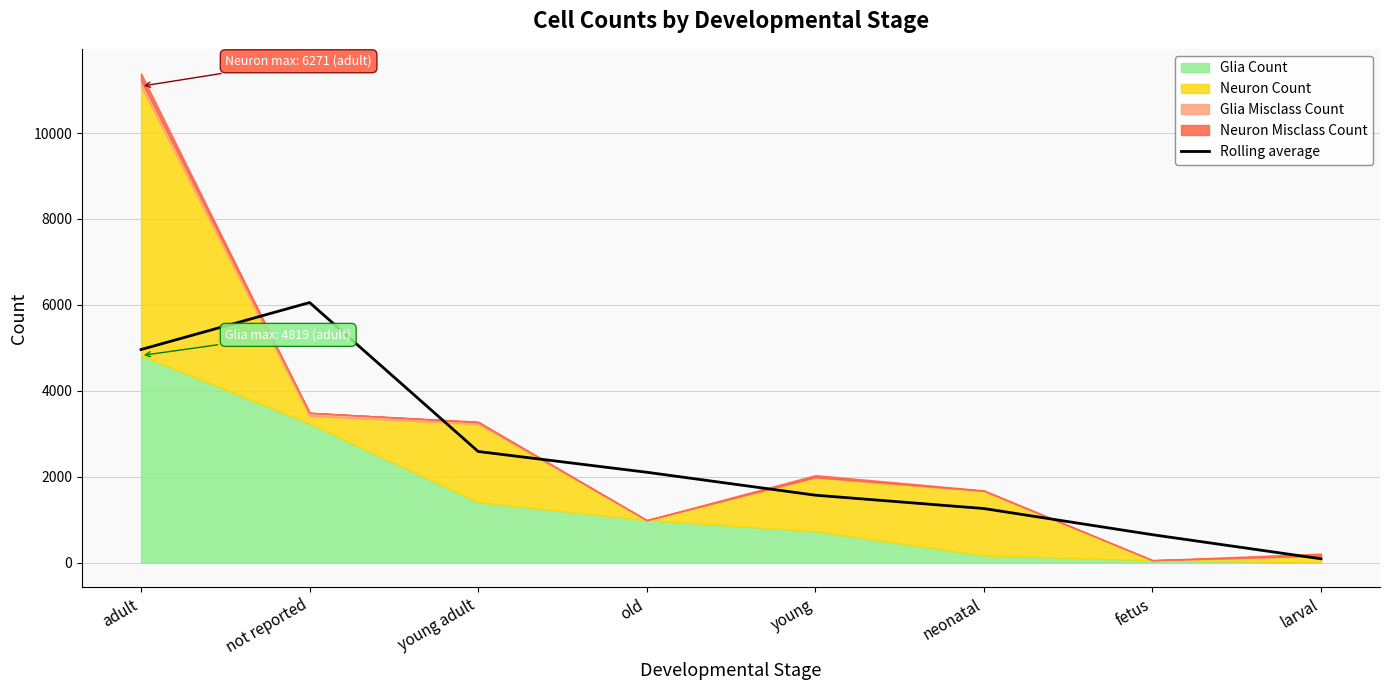

What is the sum of the values at not reported and neonatal?

7310.7